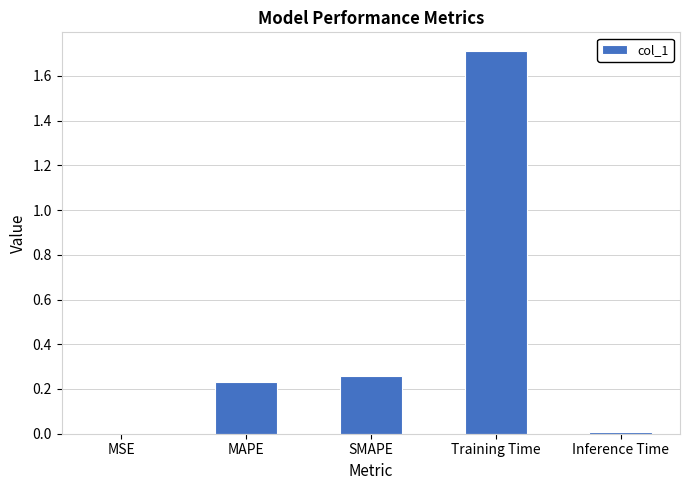

True or false: the data shows 0.0 at MAPE.

False